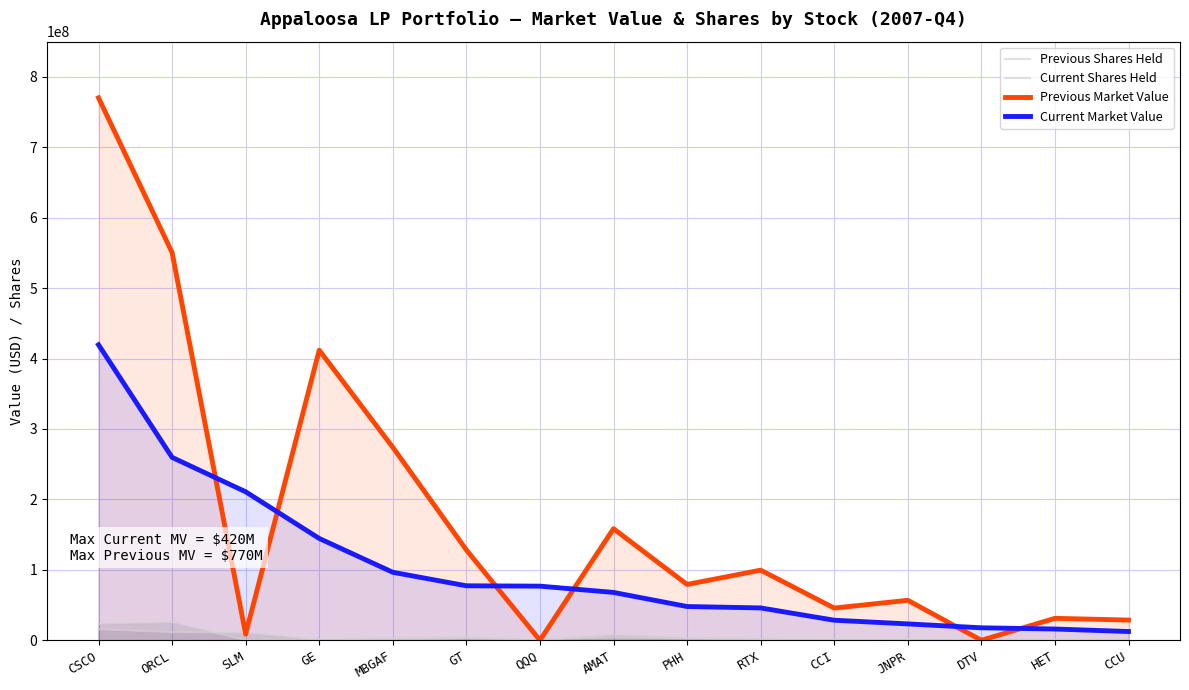

What is the difference between the maximum and second lowest values in the Previous Shares Held series?

25431800